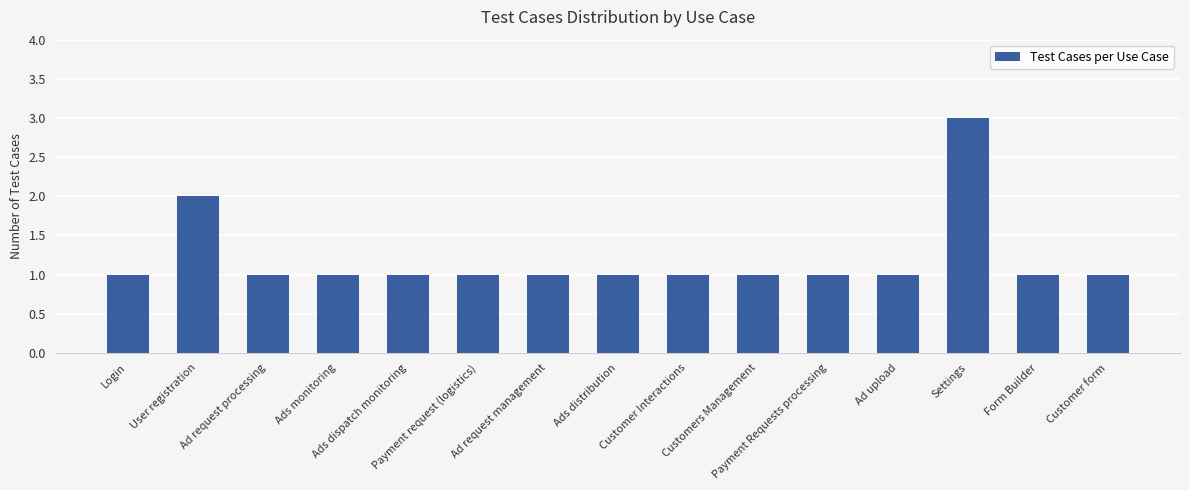

Reading left to right, what are all the values shown in this chart?

Login=1	User registration=2	Ad request processing=1	Ads monitoring=1	Ads dispatch monitoring=1	Payment request (logistics)=1	Ad request management=1	Ads distribution=1	Customer Interactions=1	Customers Management=1	Payment Requests processing=1	Ad upload=1	Settings=3	Form Builder=1	Customer form=1